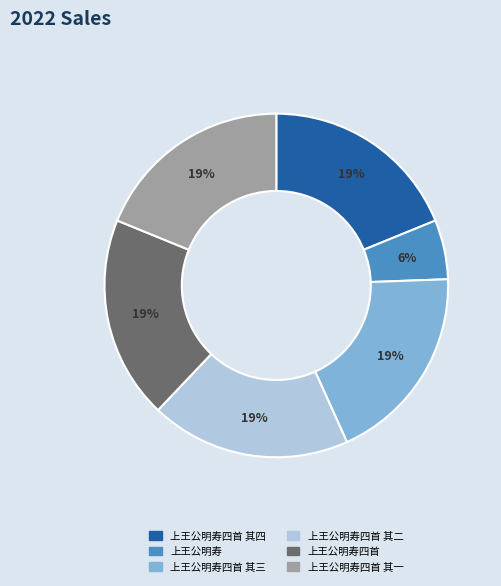

Does any single category account for the majority?

No